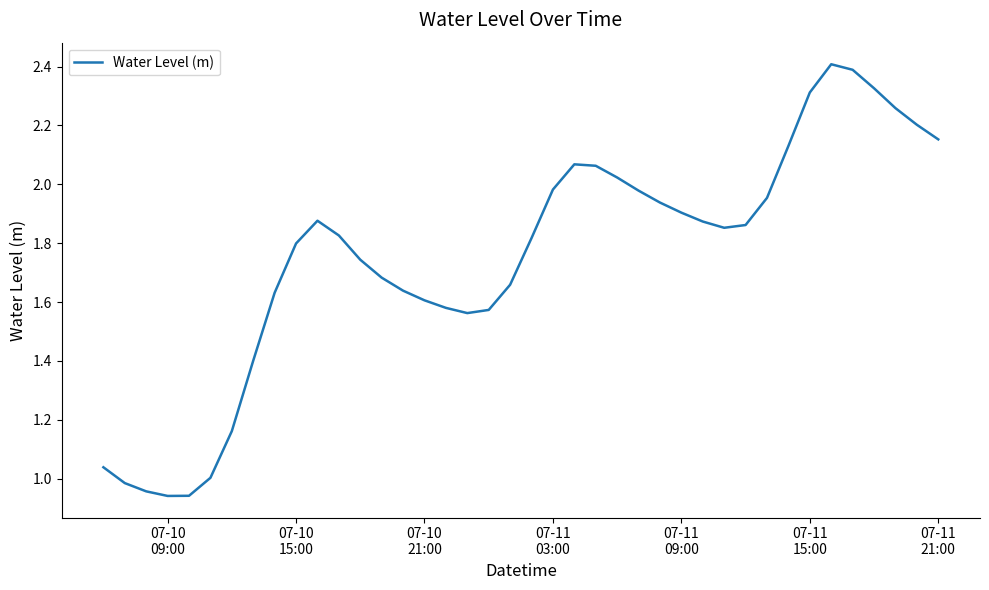

What is the maximum value shown in the chart?

2.4